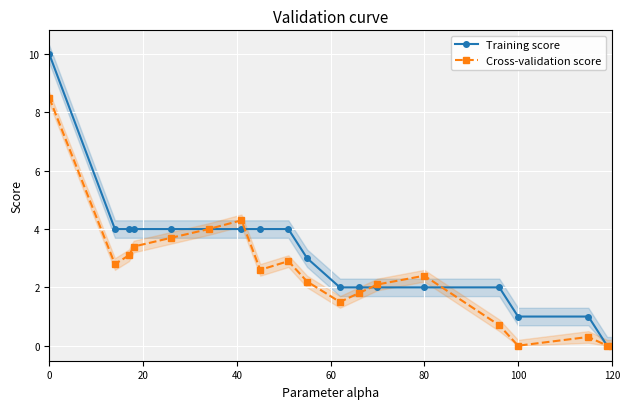

How many distinct data groups are displayed?

2